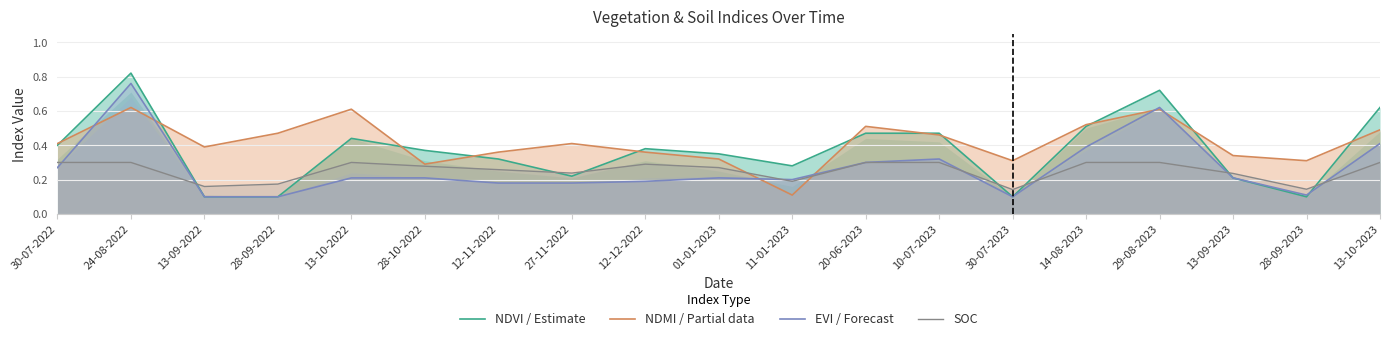

Where is the first local maximum for NDMI / Partial data?

24-08-2022